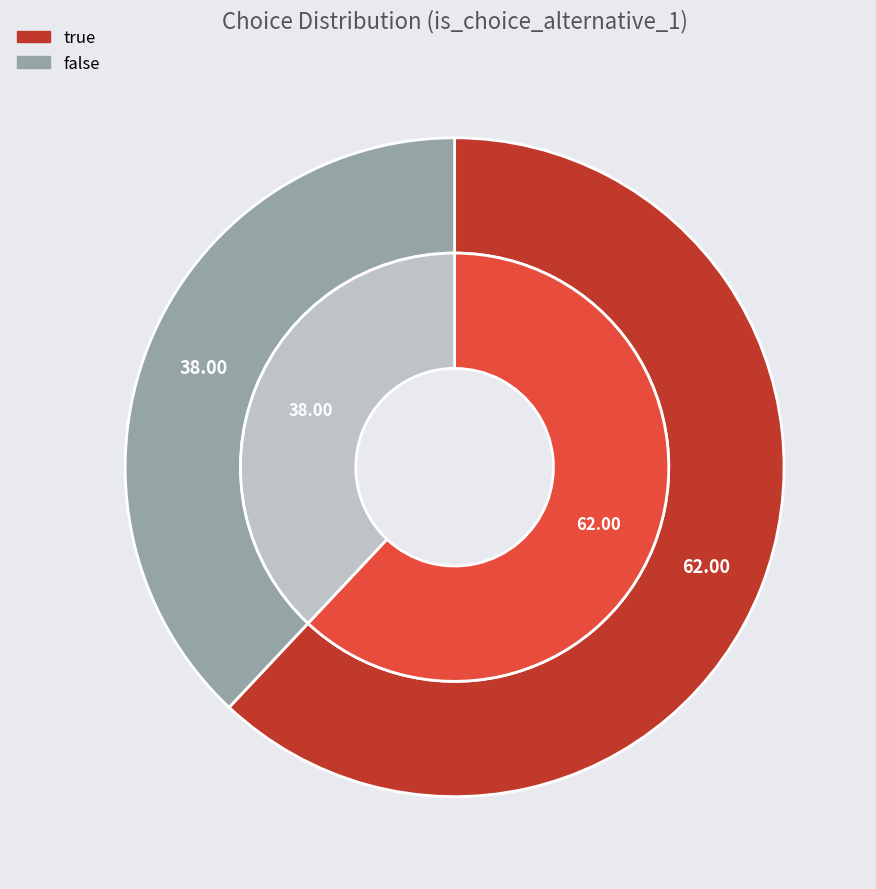

What is the change in value from true to false?

-24